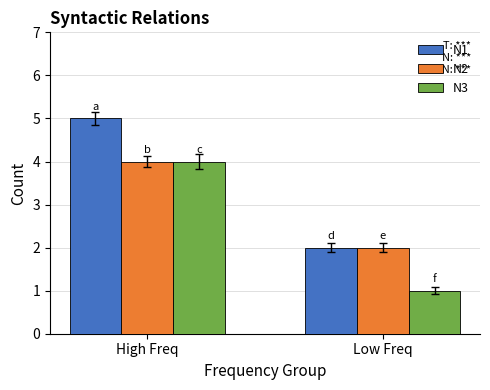

At how many categories does at least one series exceed 4?

1